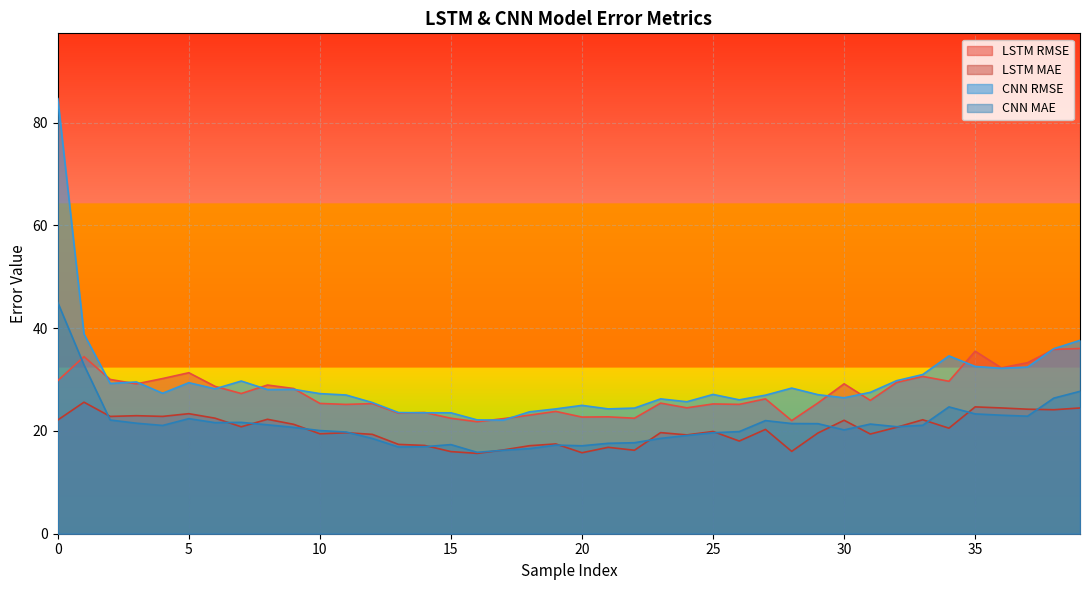

How many interior local valleys does the LSTM_rmse series have?

13